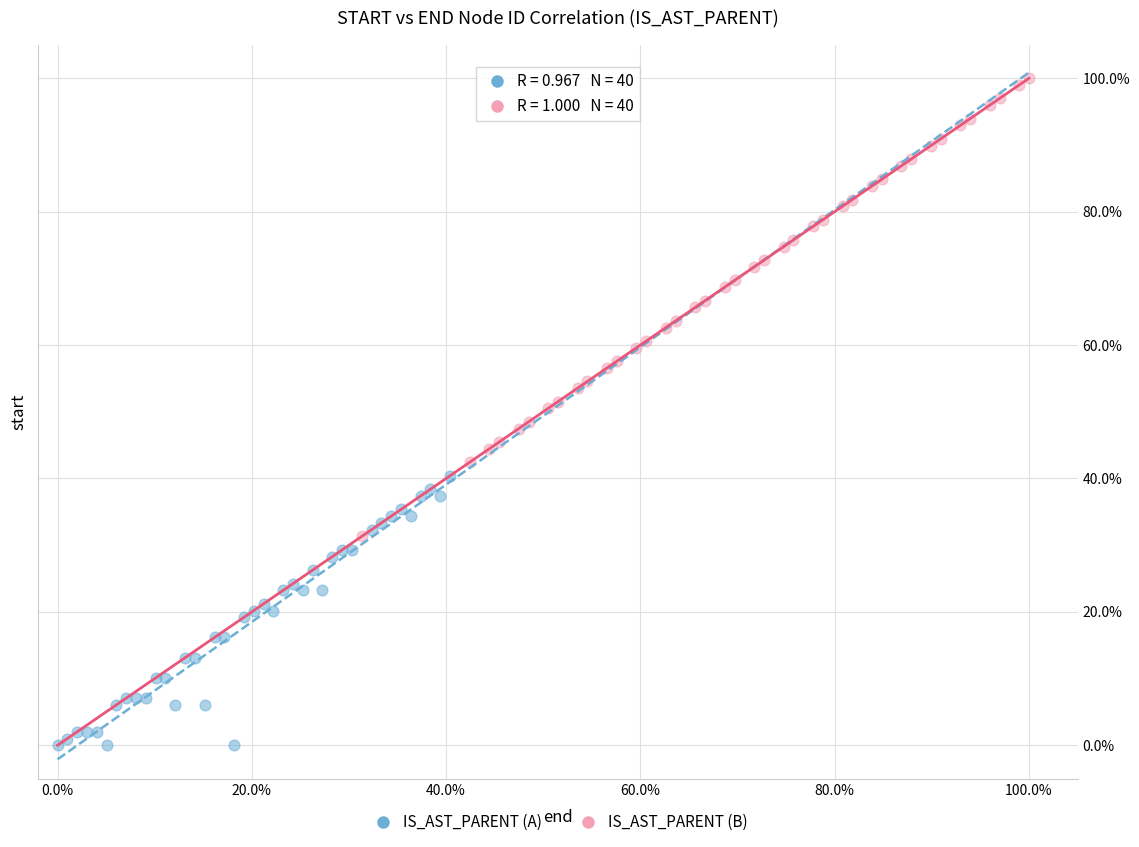

Which series has the widest spread of Y values?

IS_AST_PARENT (B)